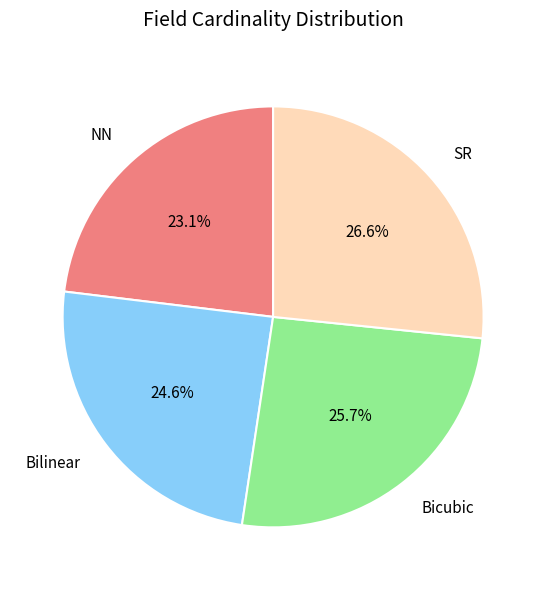

What percentage is NOT represented by NN?

76.9%